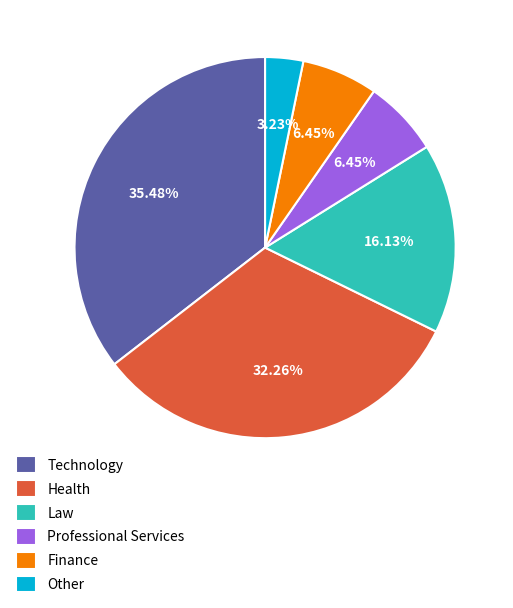

What is the ratio of the value at Law to the value at Professional Services?

2.5